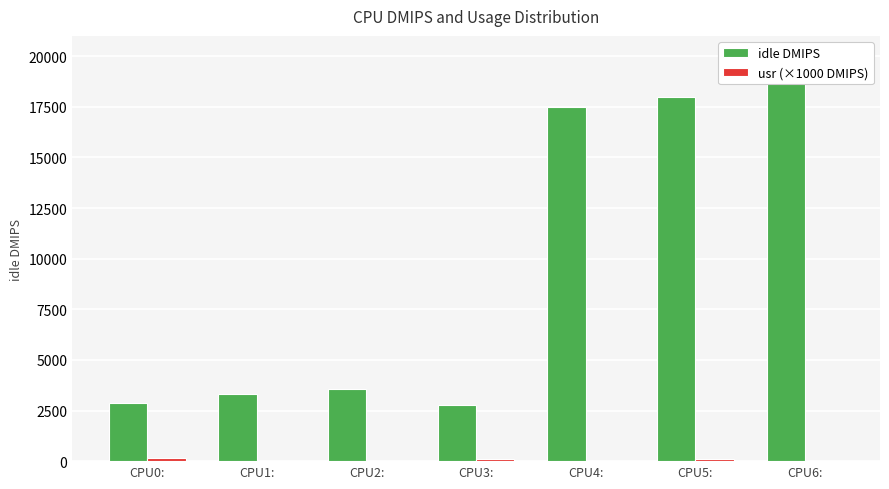

What is the total value across all series at CPU2:?

3570